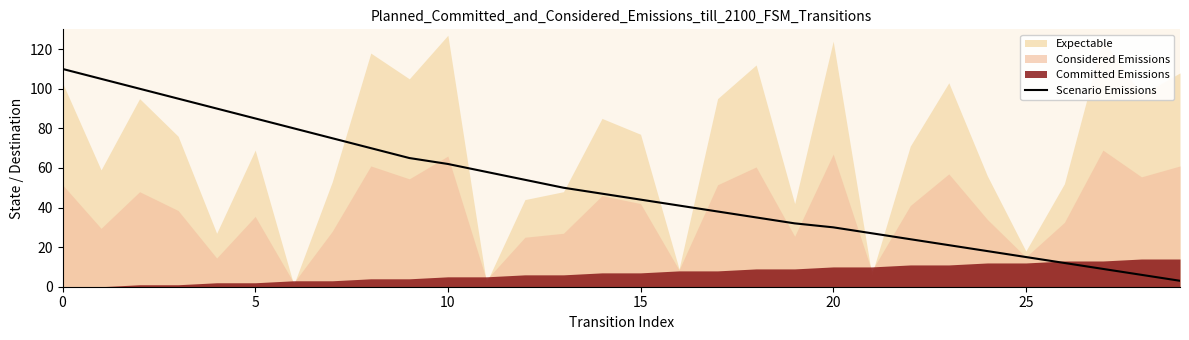

The Scenario Emissions series shows 28 at 0. True or false?

False